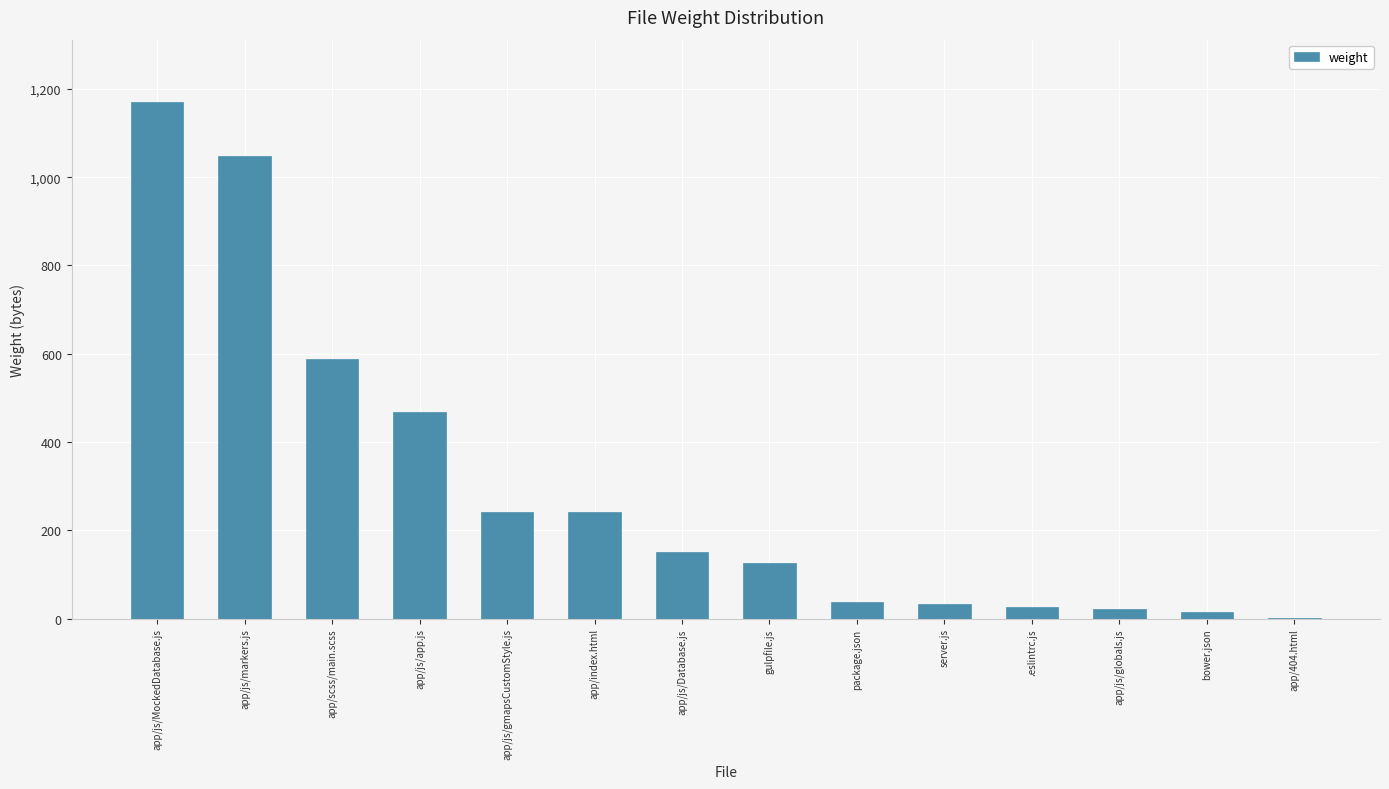

Which has a higher value, app/js/app.js or app/js/gmapsCustomStyle.js?

app/js/app.js